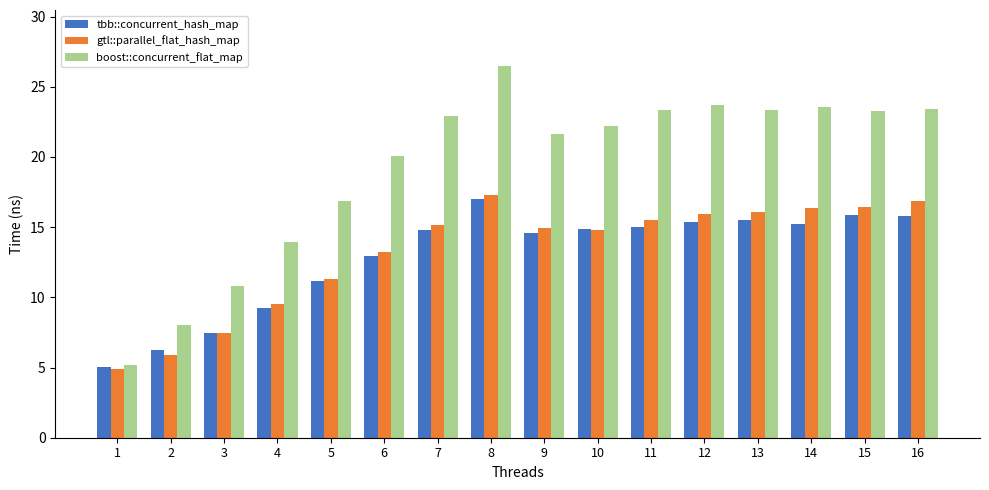

Which series has the widest spread of values?

boost::concurrent_flat_map